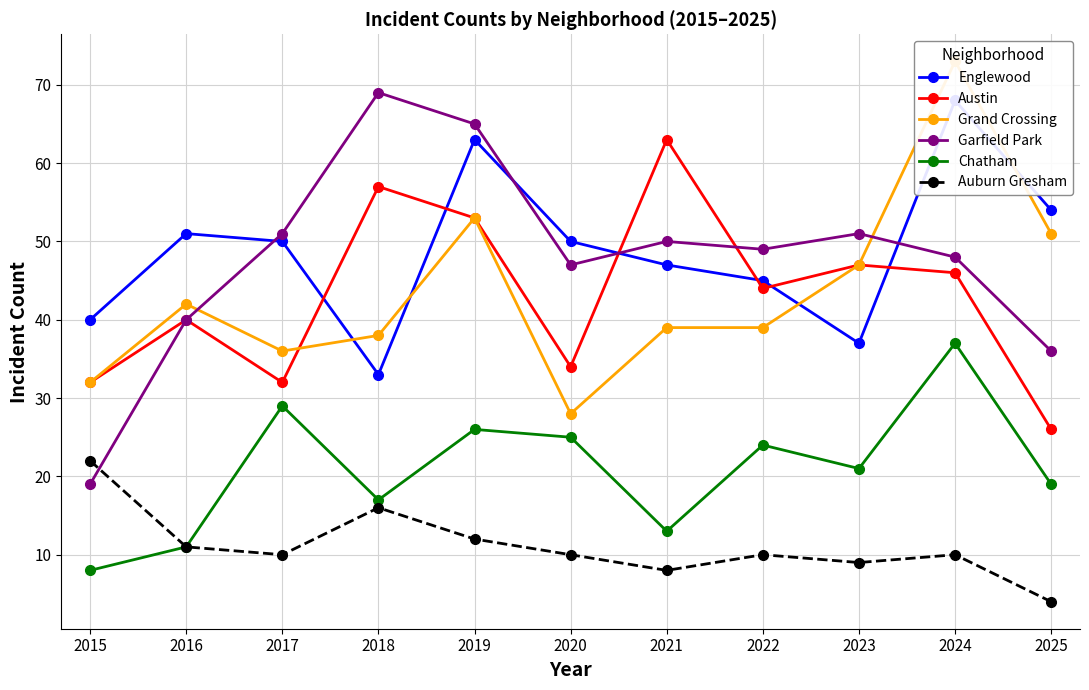

The Chatham series shows 21 at 2023. True or false?

True